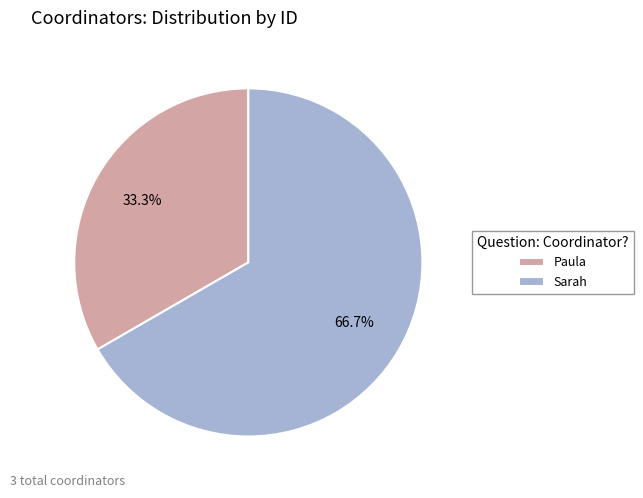

Rank the categories by value from lowest to highest.

Paula, Sarah